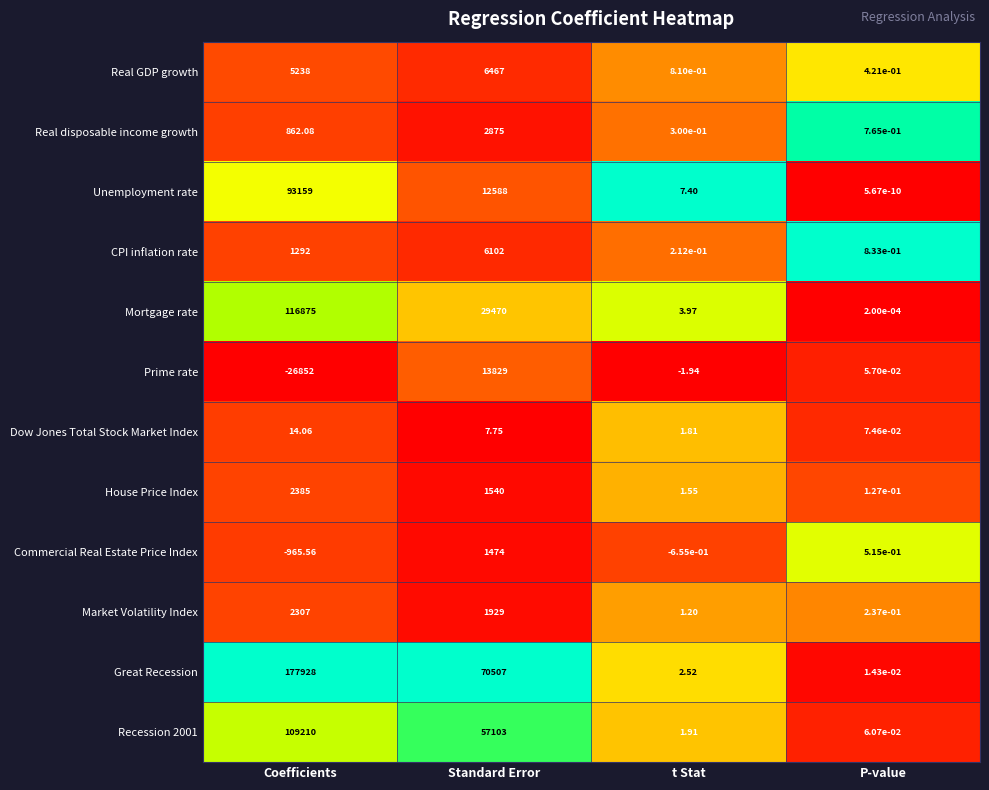

At Coefficients, list the series in order from largest to smallest.

Great Recession, Mortgage rate, Recession 2001, Unemployment rate, Real GDP growth, House Price Index, Market Volatility Index, CPI inflation rate, Real disposable income growth, Dow Jones Total Stock Market Index, Commercial Real Estate Price Index, Prime rate